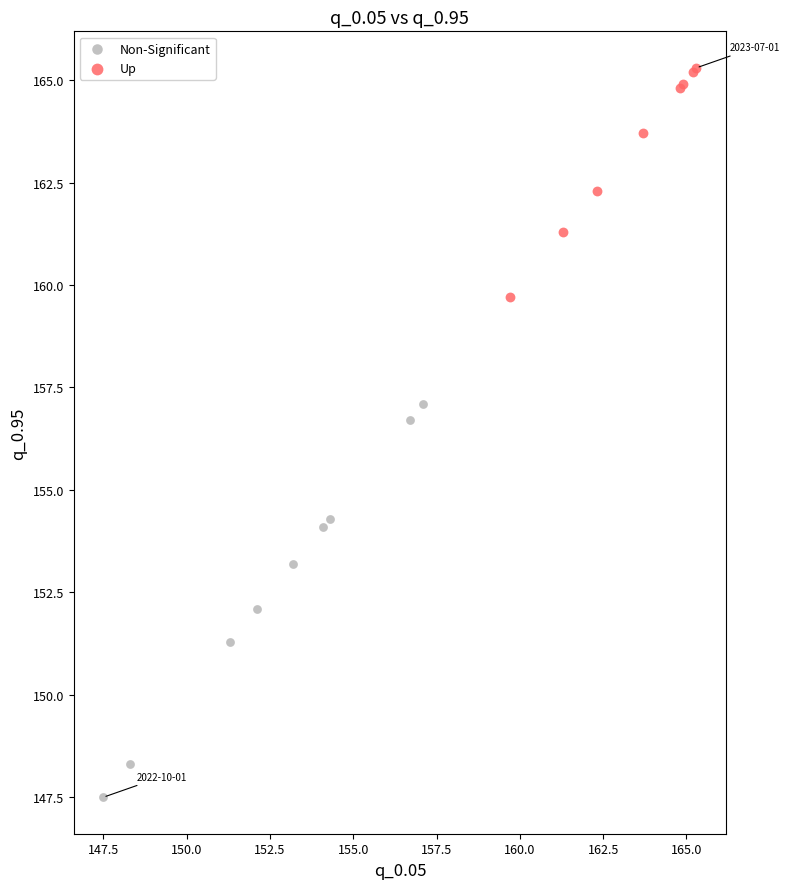

Which series contains the highest Y value?

Up